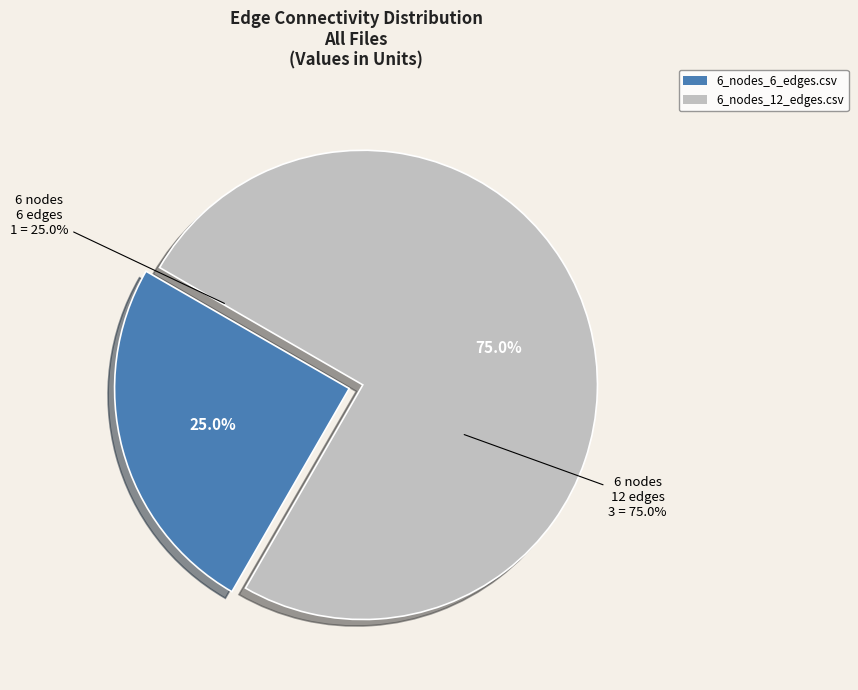

What is the total percentage of 6_nodes_12_edges.csv and 6_nodes_6_edges.csv?

100.0%